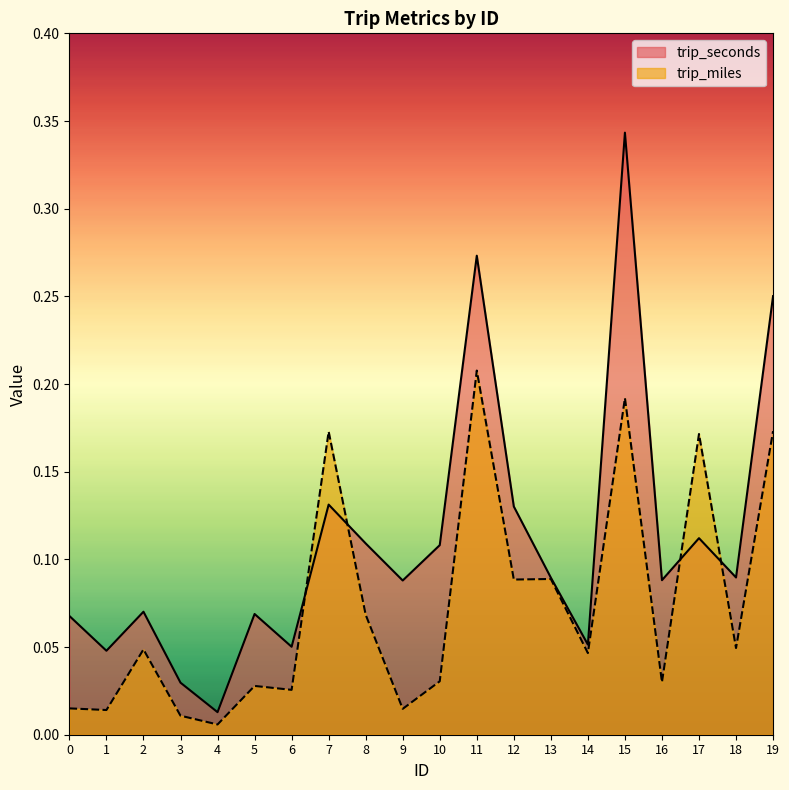

What are all the series names shown in the legend?

trip_seconds, trip_miles